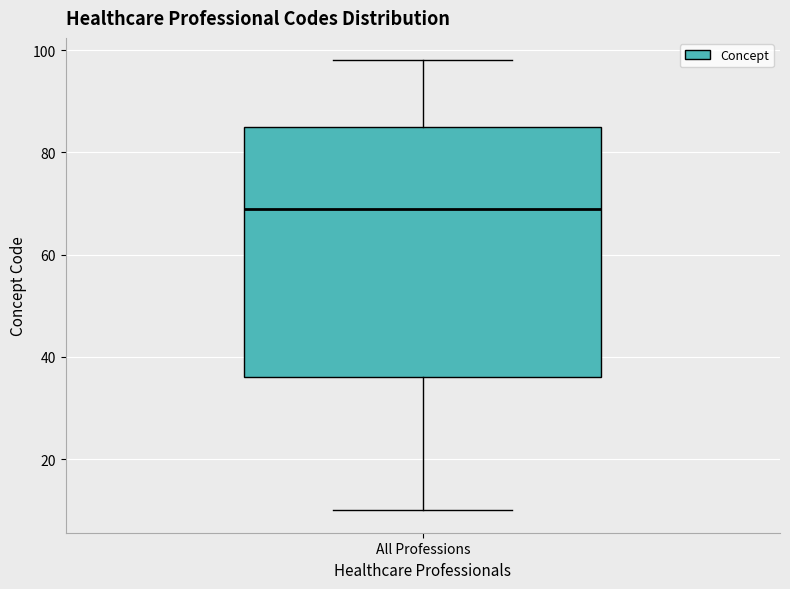

Read this box plot against the y-axis: the position of the median line, the range covered by the box, and the ends of both whiskers. The values are not printed on the chart, so give them approximately, as read against the axis.

median 70, box 36 to 86, whiskers 10 to 98